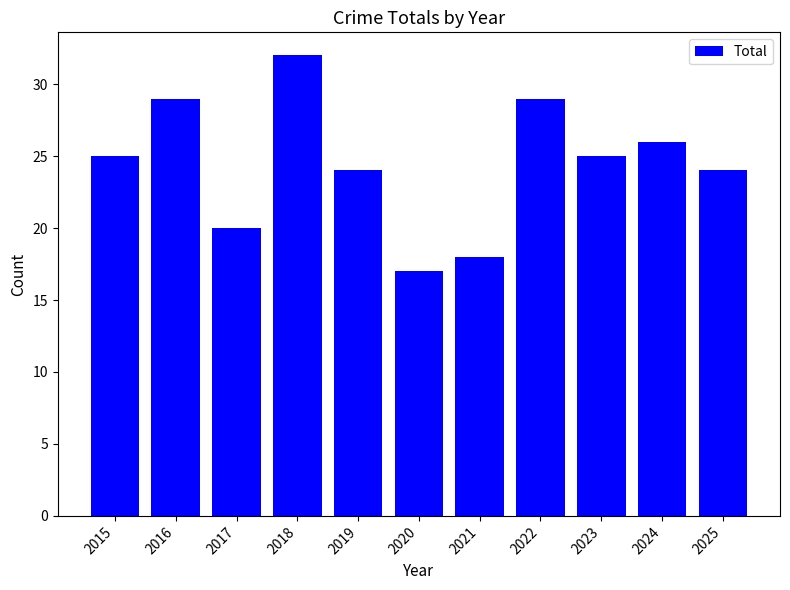

Which label corresponds to the smallest value in the chart?

2020